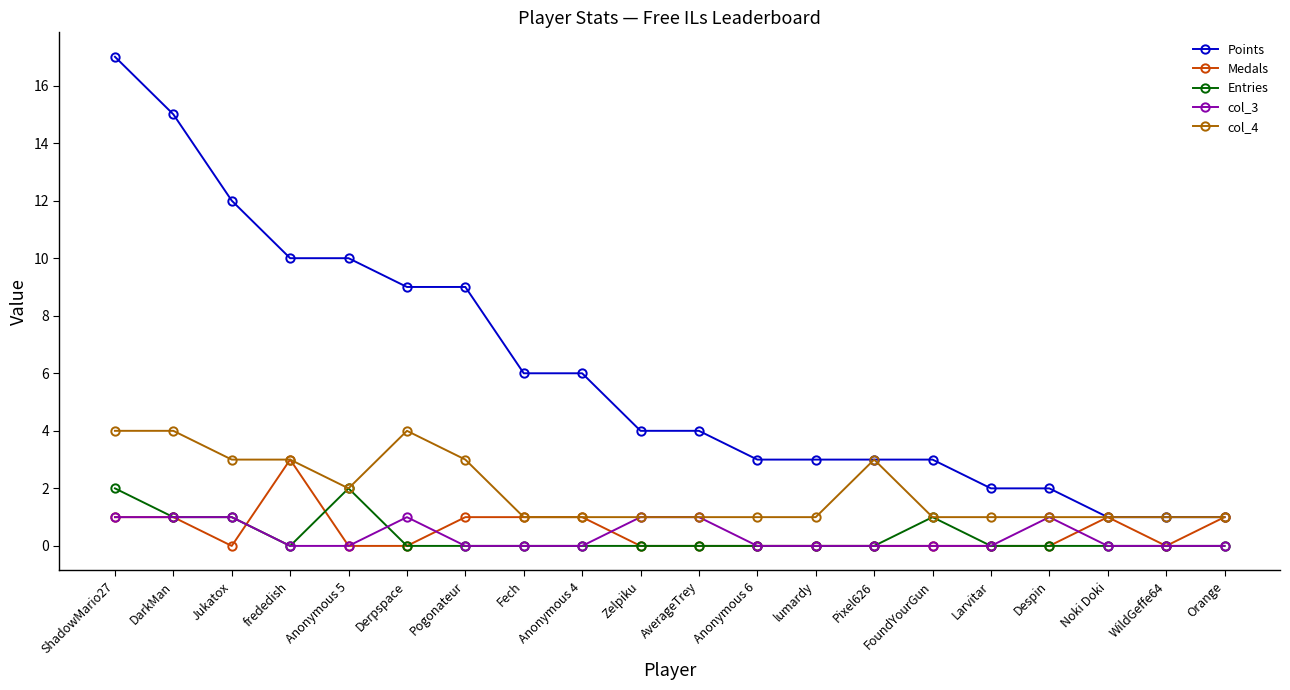

Where is col_4 nearest to the value 2?

Anonymous 5